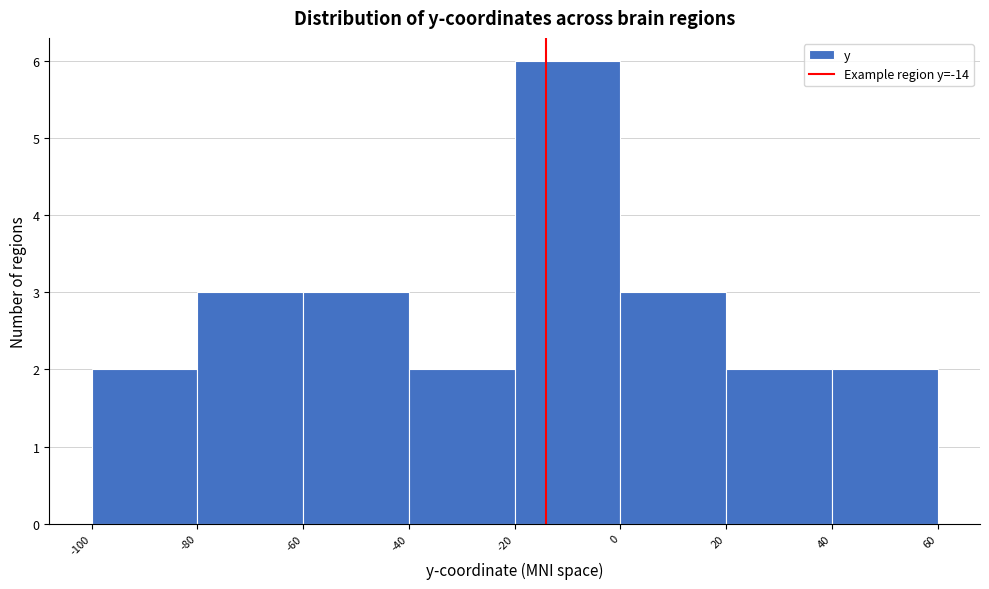

Reading left to right, transcribe this chart: for each bar, give the range it covers on the x-axis and its height. The values are not printed on the chart, so give them approximately, as read against the axis.

-100 to -80: 2
-80 to -60: 3
-60 to -40: 3
-40 to -20: 2
-20 to 0: 6
0 to 20: 3
20 to 40: 2
40 to 60: 2